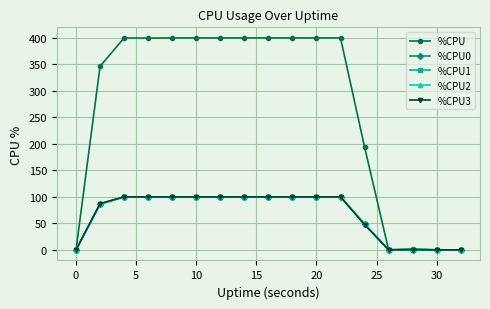

What are all the series names shown in the legend?

%CPU, %CPU0, %CPU1, %CPU2, %CPU3